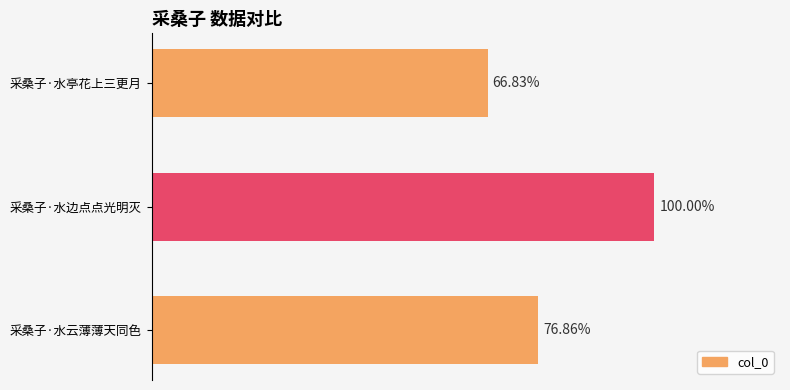

How many values are between 213125 and 318888?

3